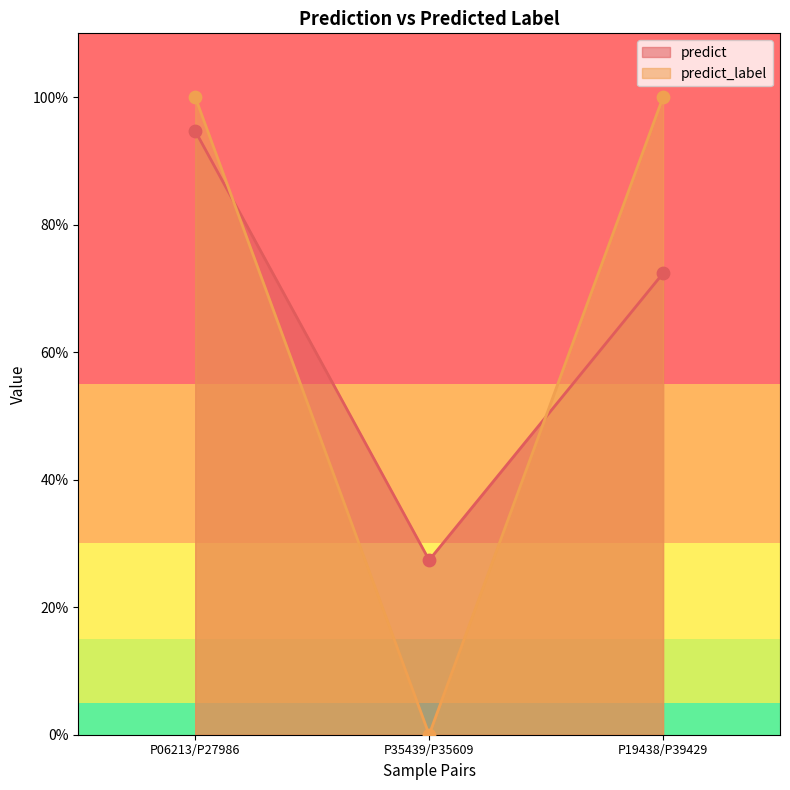

Which series has the largest Y range (max minus min)?

predict_label